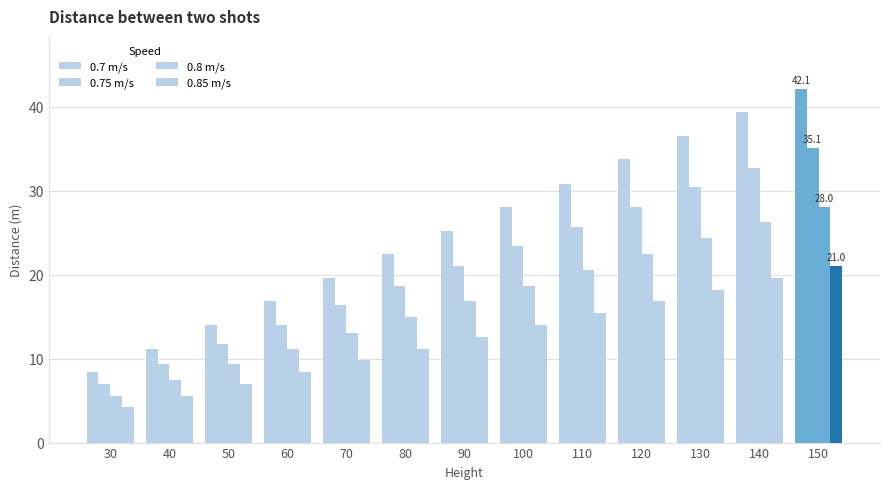

How many bars are there in each group?

4